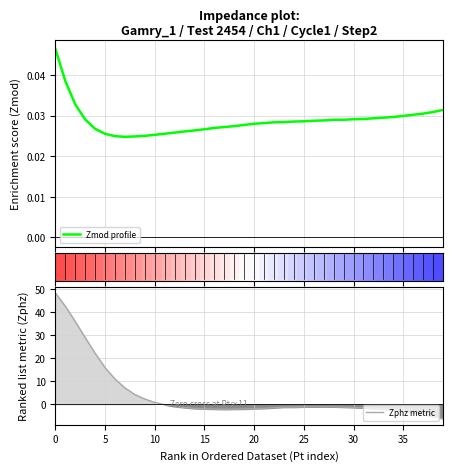

Which series ends up on top after the final intersection of Zmod profile and Zphz metric?

Zmod profile